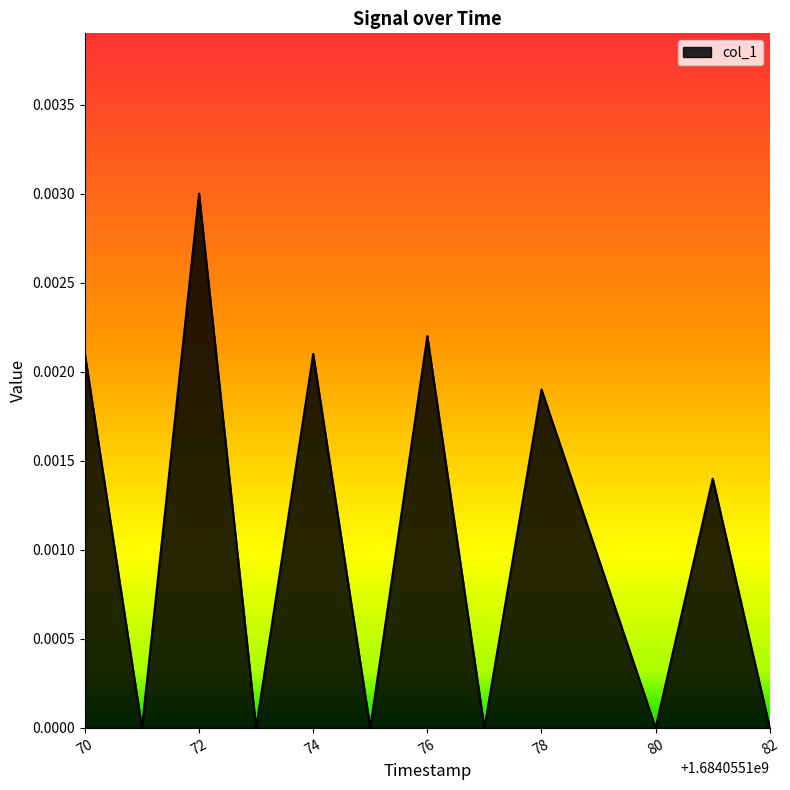

At which category does the chart reach its minimum across all series?

1684055171